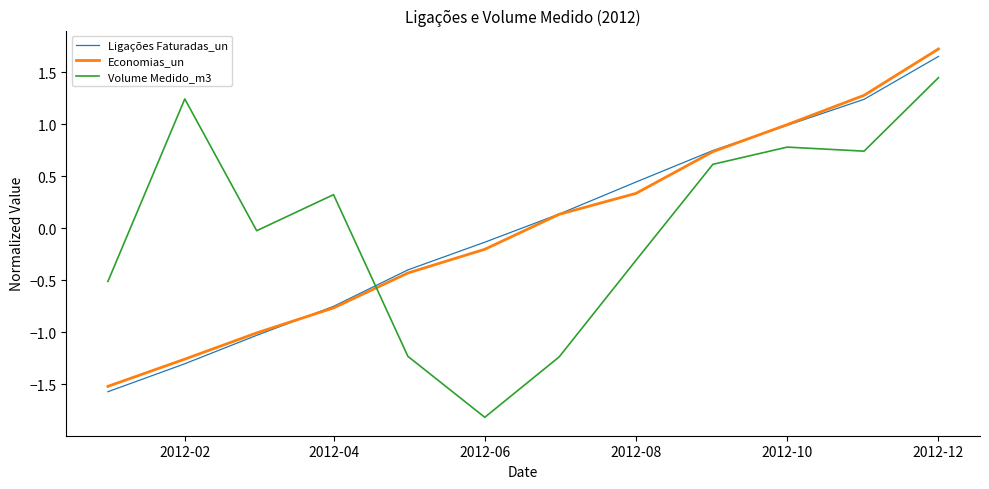

True or false: Volume Medido_m3 and Ligações Faturadas_un cross at least once.

True